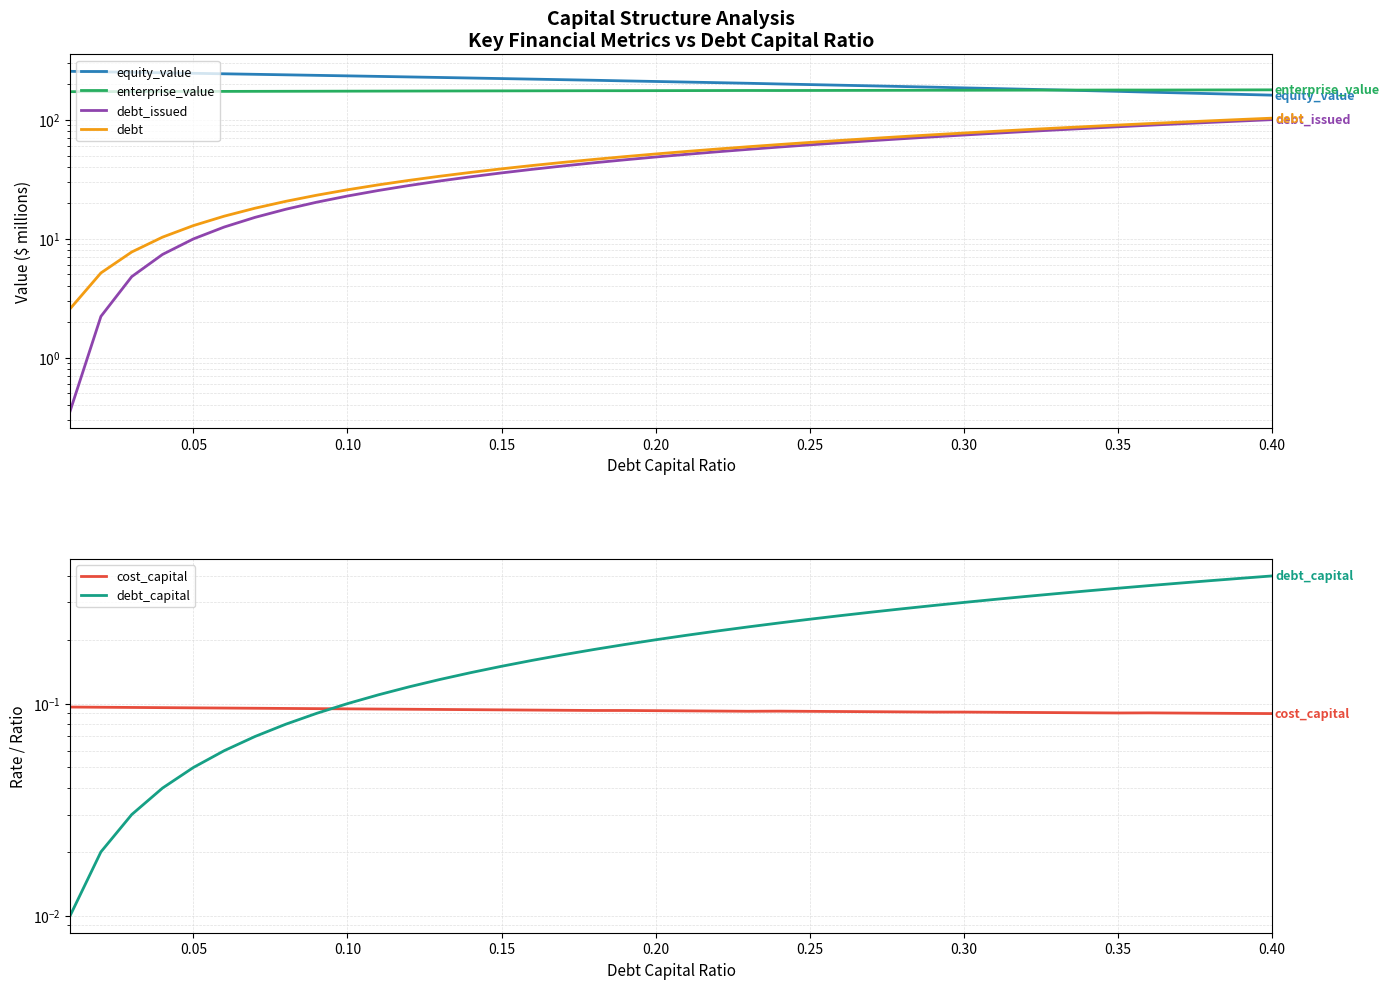

What is the value of the debt_issued point at the 7th from the left?

15.1